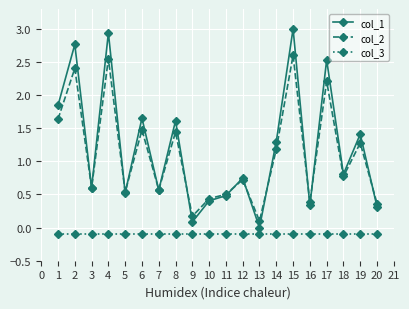

Where is the first local minimum for col_1?

3